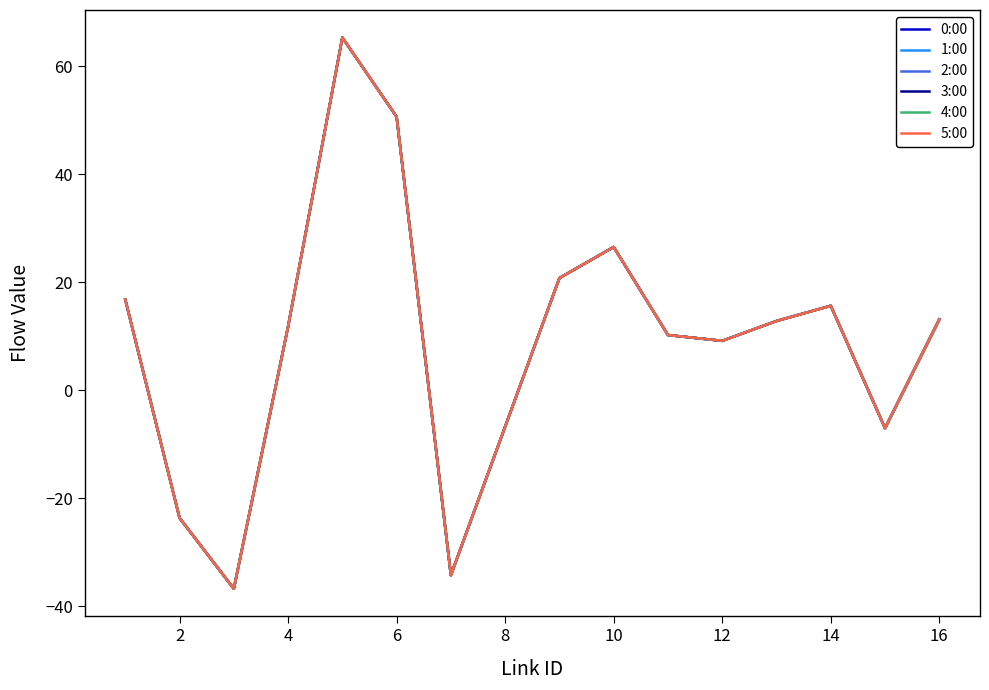

Does the chart display data point markers on the line(s)?

No